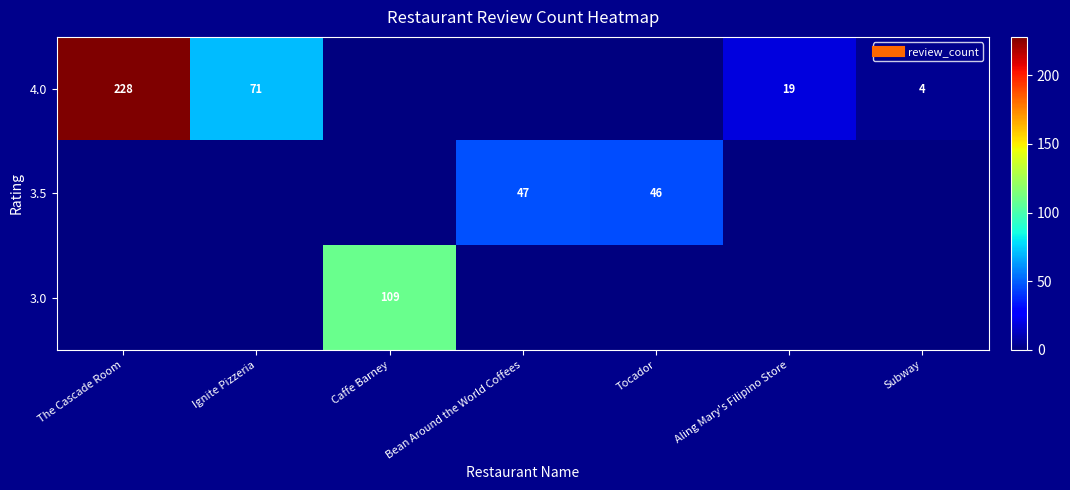

Reading left to right, transcribe all the data shown in this chart.

row_0: 228	71	0	0	0	19	4
row_1: 0	0	0	47	46	0	0
row_2: 0	0	109	0	0	0	0